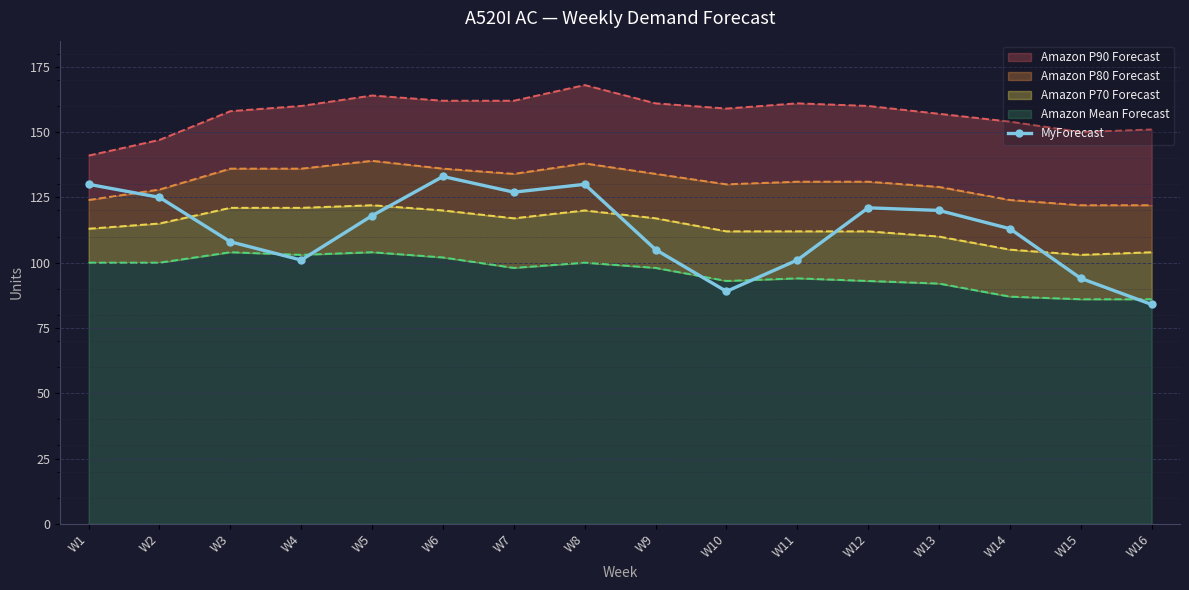

What is the average value?

112